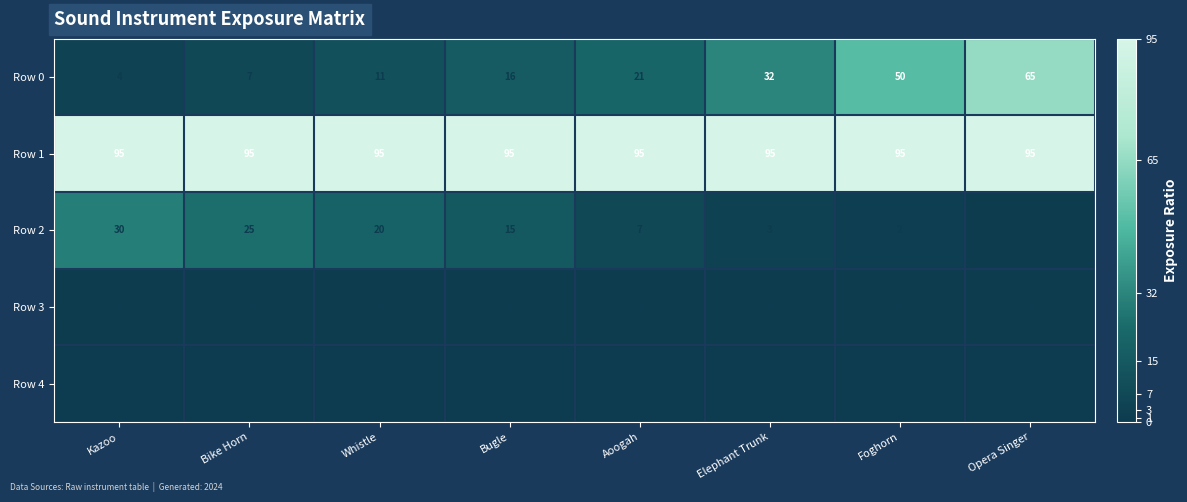

Where is Row 2 nearest to the value 15?

Bugle